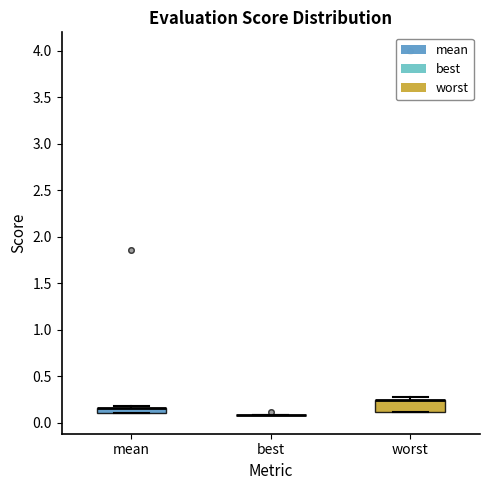

Which box is the tallest, from its lower edge to its upper edge?

worst